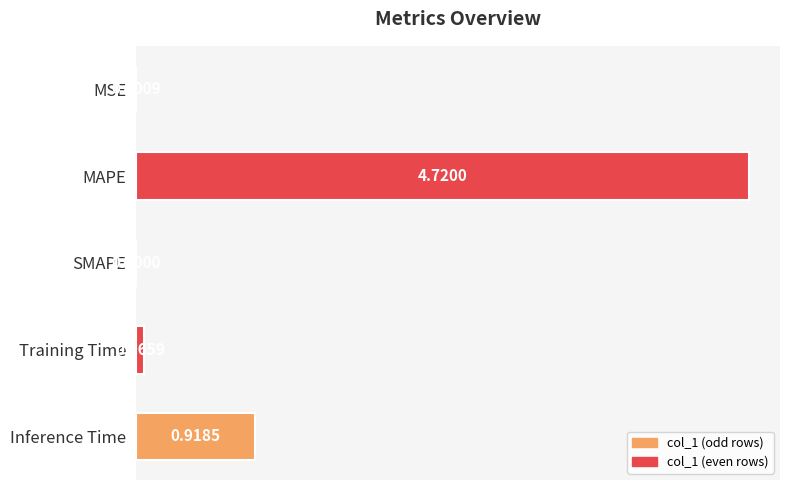

Between SMAPE and Training Time, which is larger?

Training Time